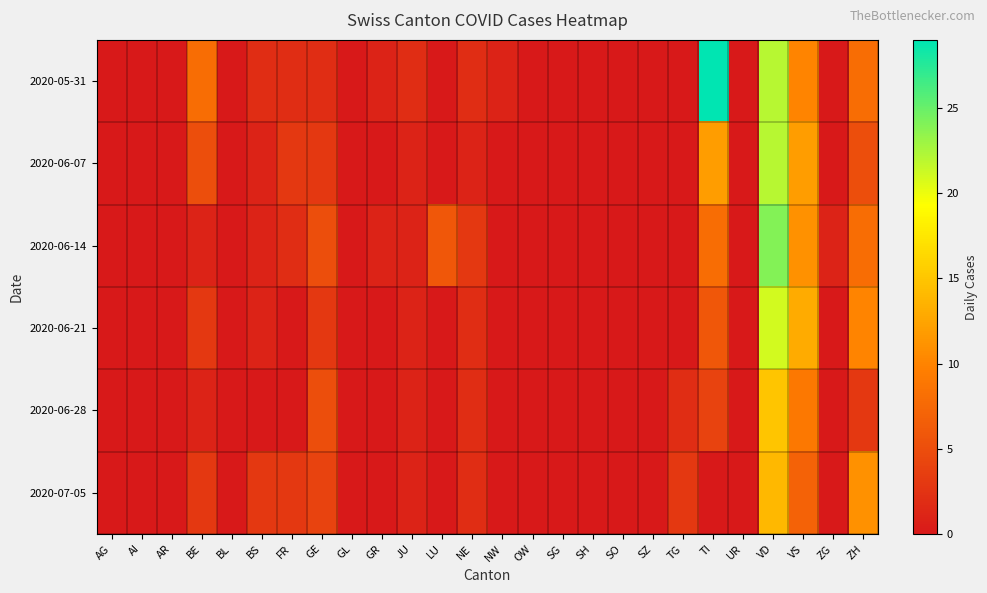

Count the number of categories in the chart.

26